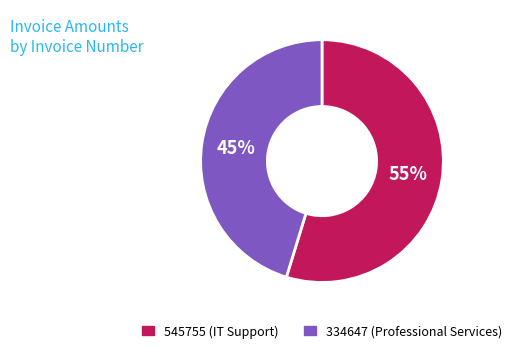

Does 334647 represent more than half of the total?

No